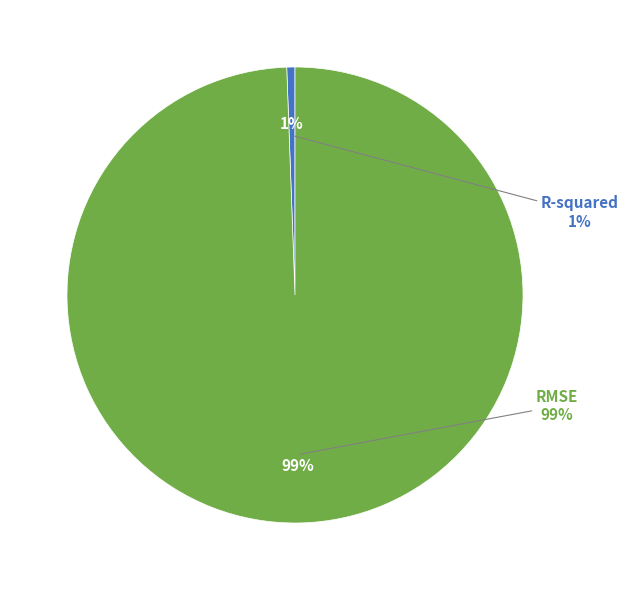

Which category accounts for the majority?

RMSE